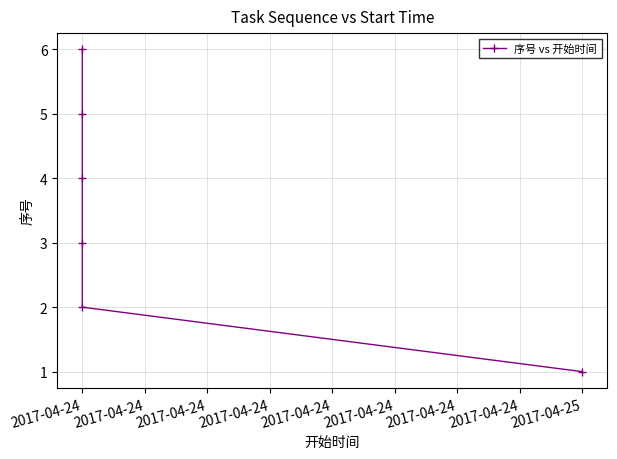

Where does the data first go above 4?

2017-04-24